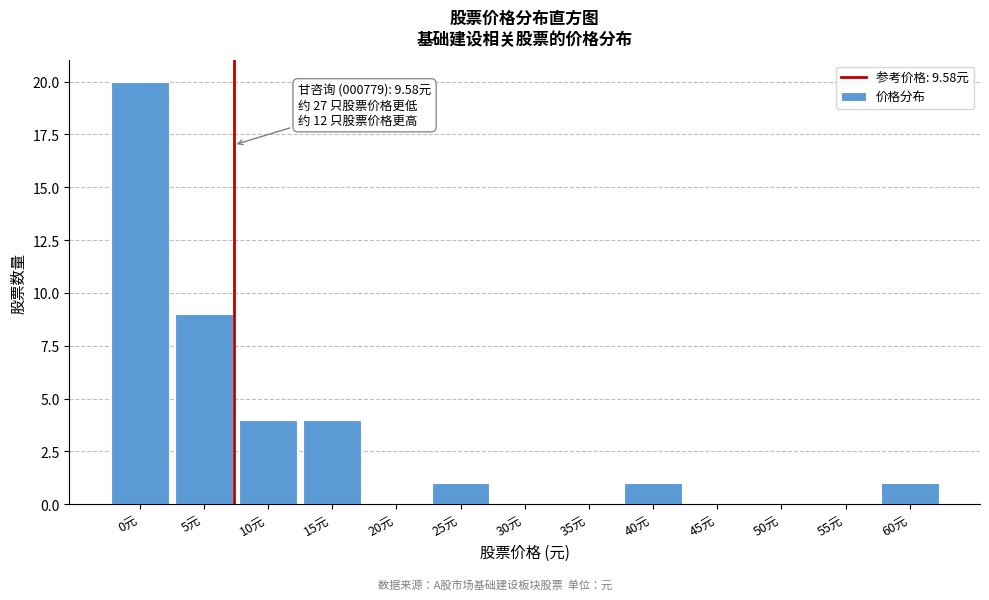

Reading right to left, extract all data points from this chart.

60元=1	55元=0	50元=0	45元=0	40元=1	35元=0	30元=0	25元=1	20元=0	15元=4	10元=4	5元=9	0元=20